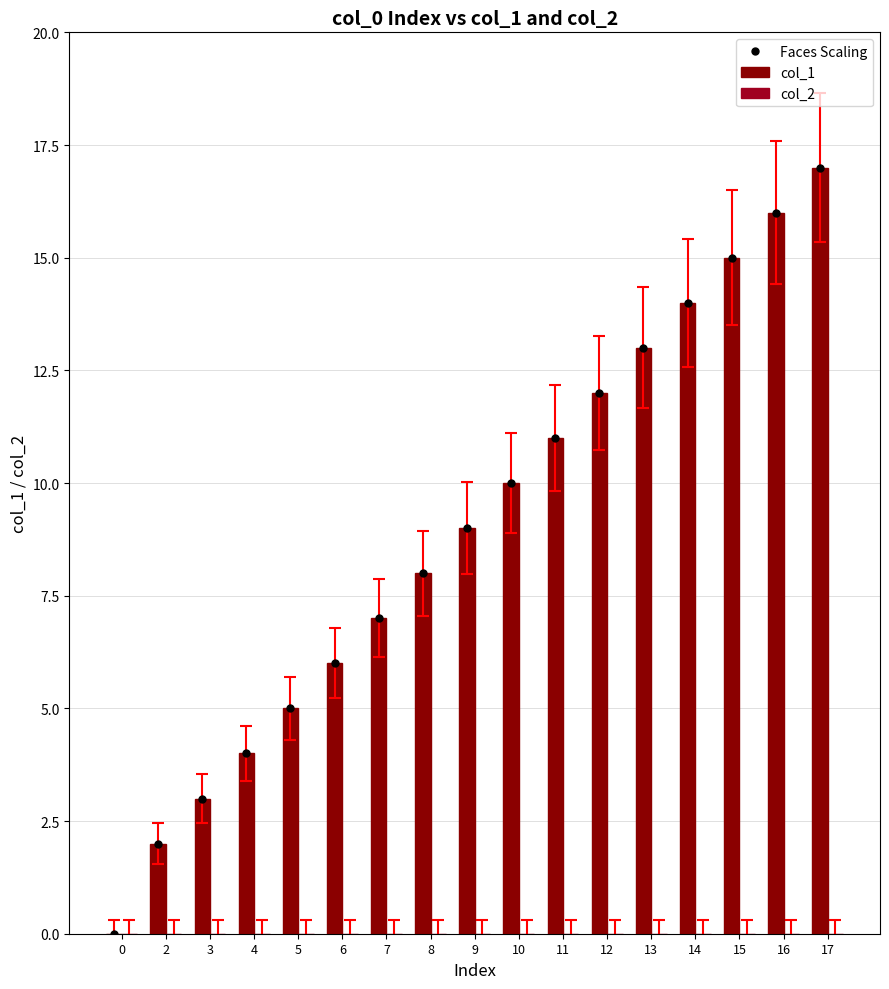

What is the difference between the maximum and minimum values in the Faces Scaling series?

17